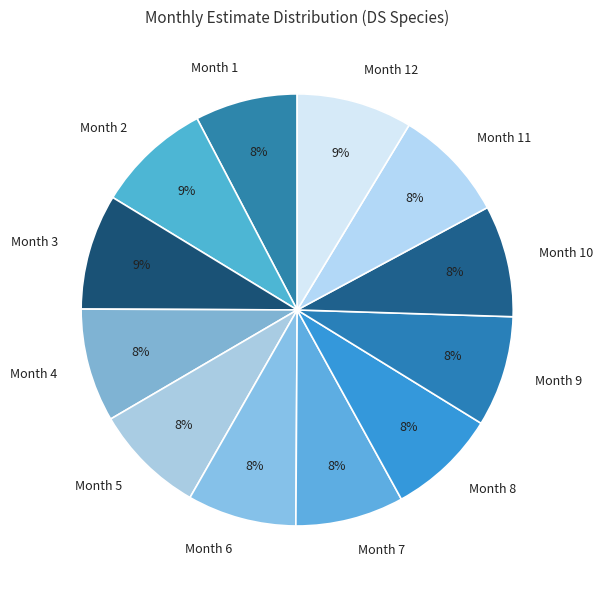

Does any single category account for the majority?

No